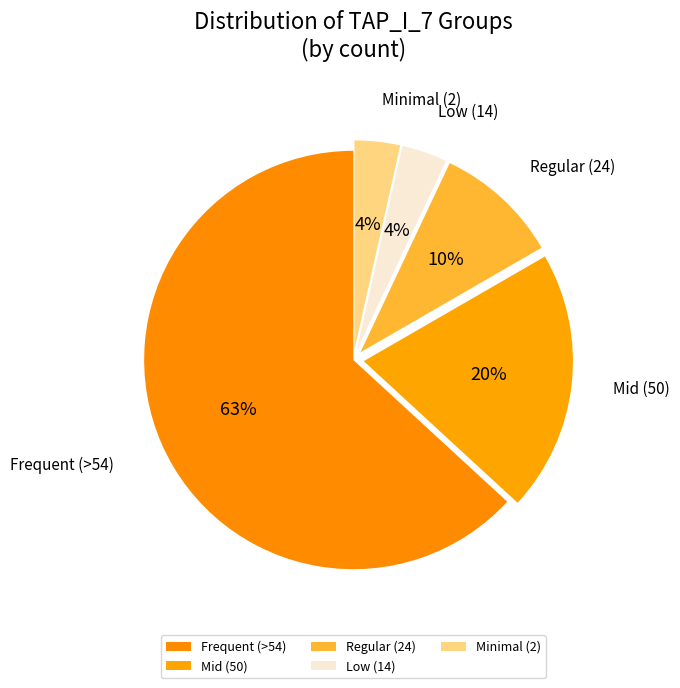

How many slices are in this pie chart?

5